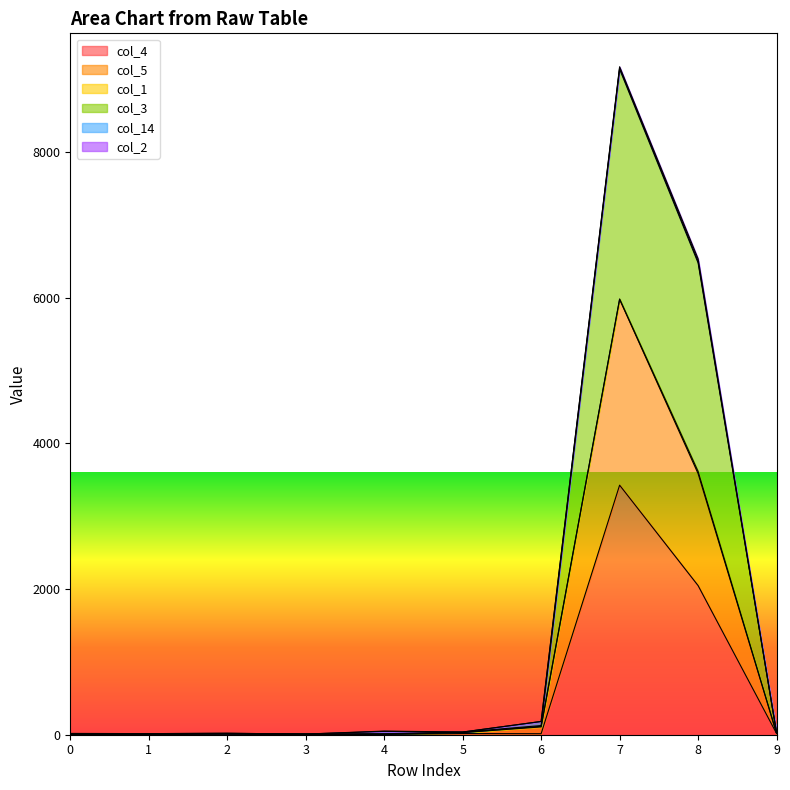

True or false: col_4 and col_3 intersect in this chart.

False